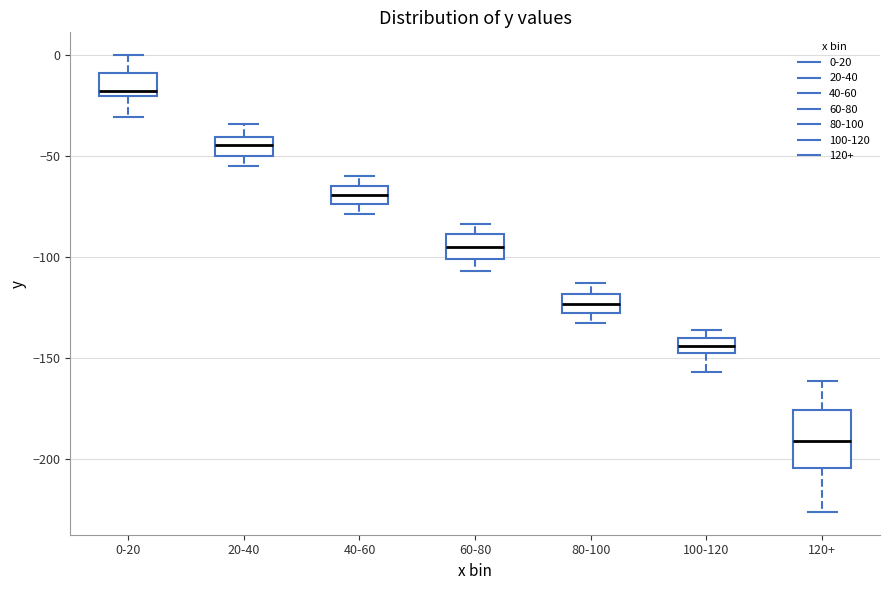

Which box's median line is the lowest?

120+